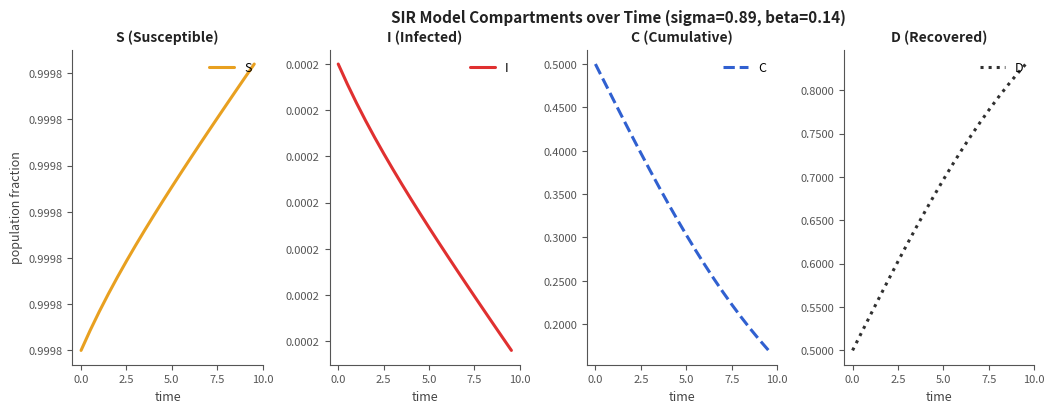

What is the value of the D point at the 10th from the left?

0.7